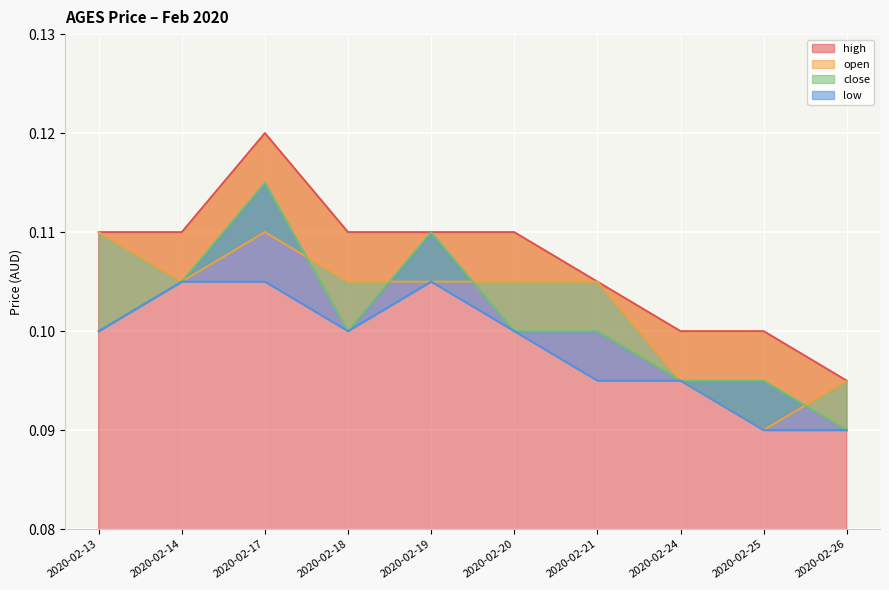

How many distinct data groups are displayed?

4